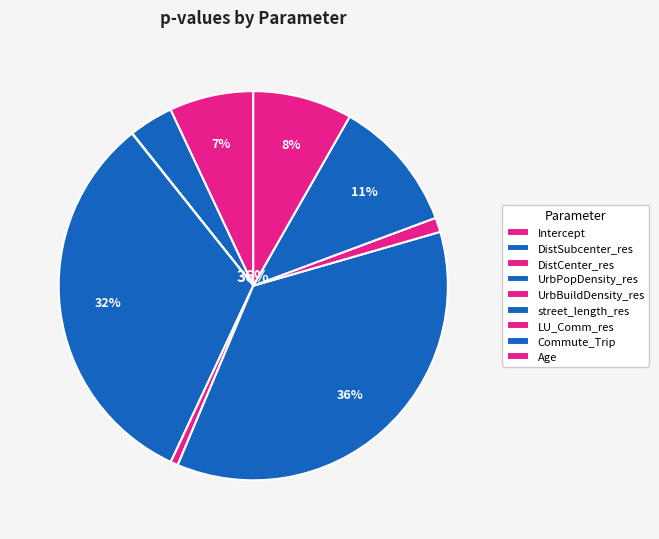

Rank the categories by value from lowest to highest.

DistCenter_res, UrbBuildDensity_res, LU_Comm_res, DistSubcenter_res, Intercept, Age, Commute_Trip, UrbPopDensity_res, street_length_res